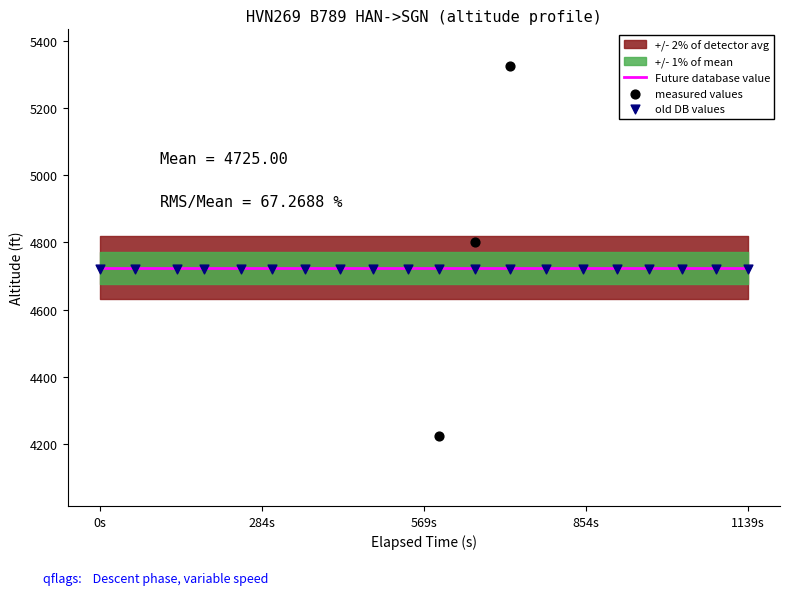

Is the value of measured values at 16 greater than the value of Future database value at 10?

Yes